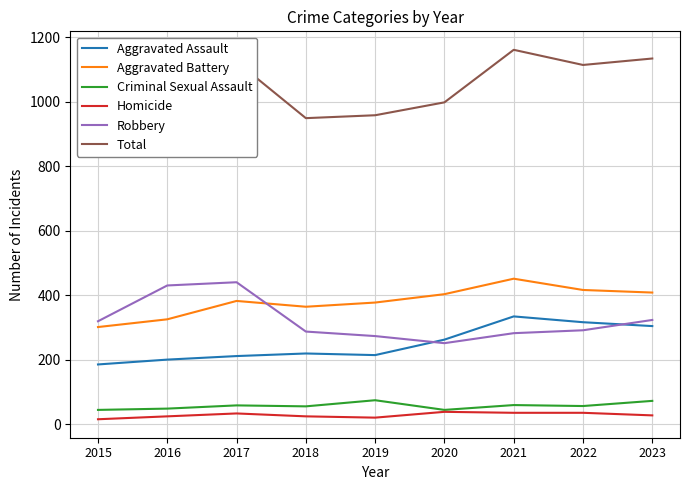

What is the total value across all series at 2018?

1898